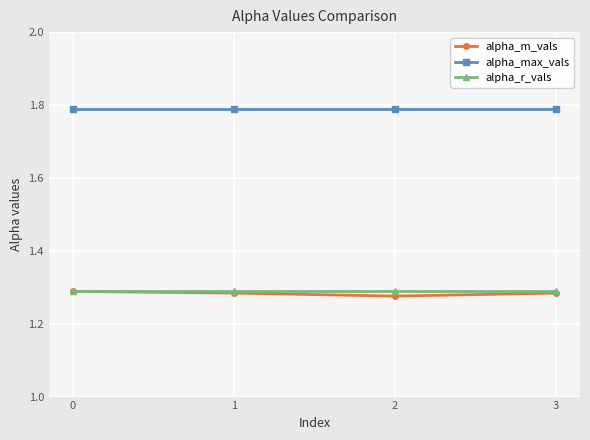

How many series are shown in this chart?

3